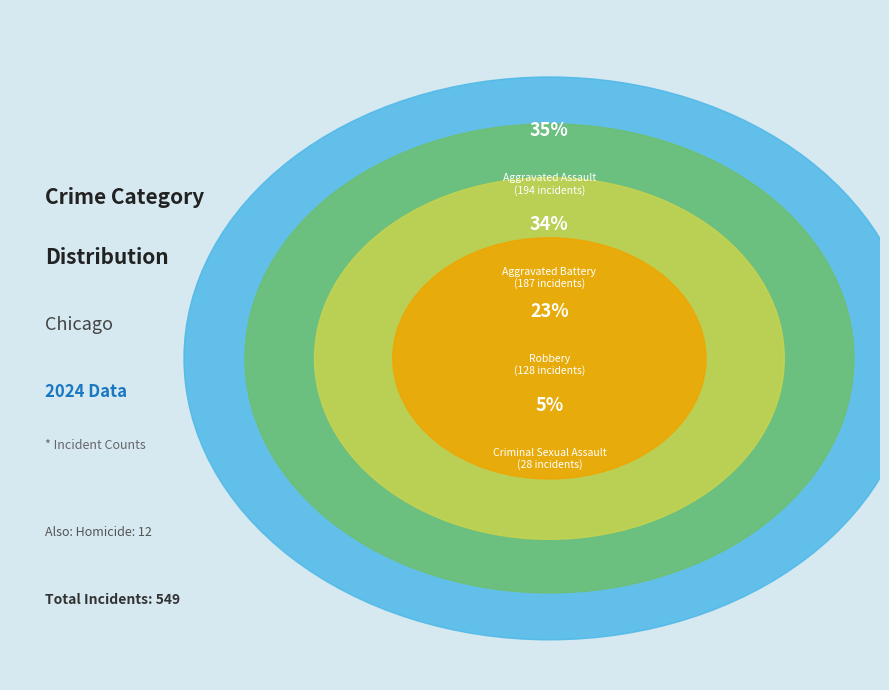

To the nearest percent, what is the average slice percentage?

20%